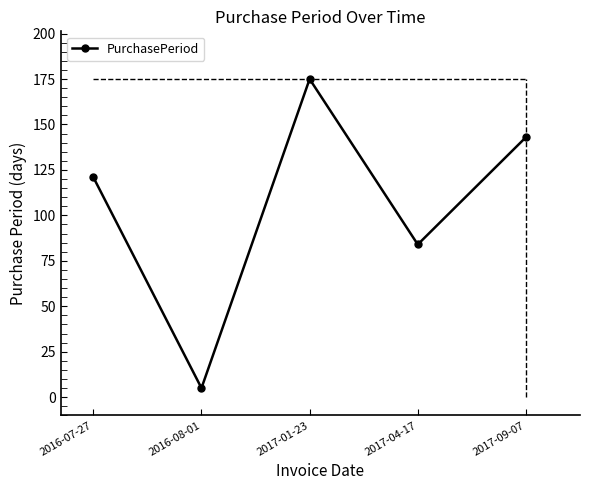

What is the label of the 3rd point from the left?

2017-01-23